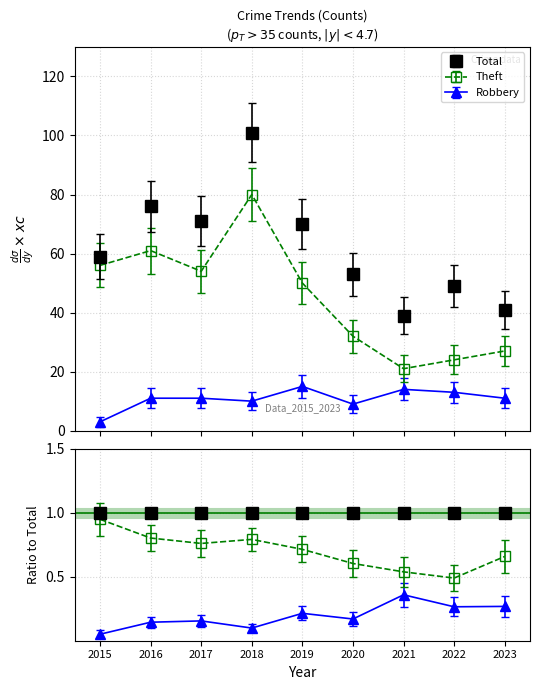

Is it true that Robbery equals 16 at 2016?

False